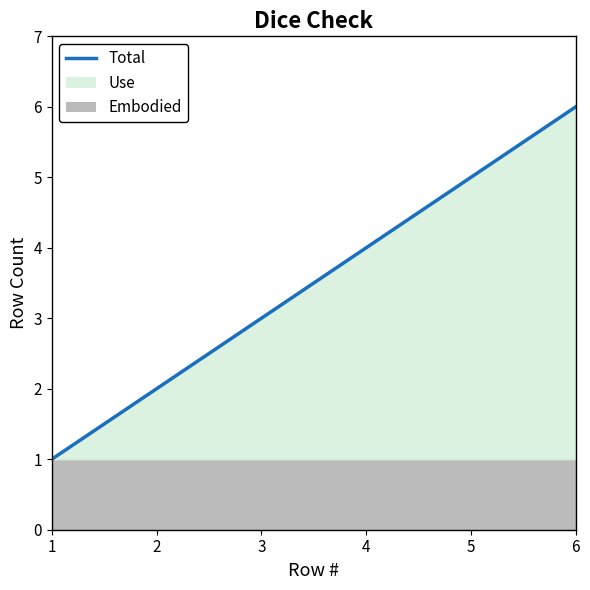

What is the value of the 2nd point from the left?

2